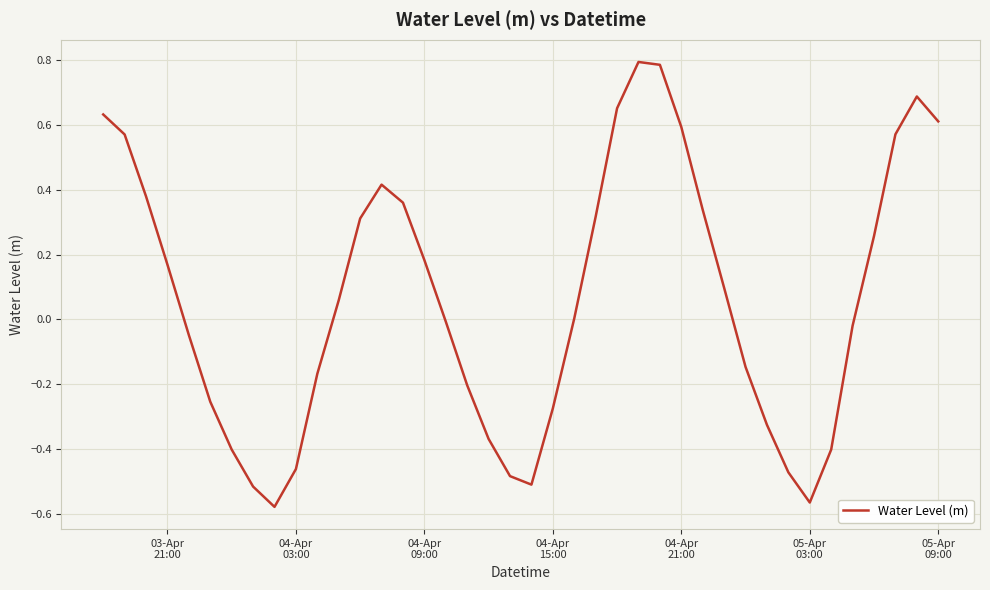

What is the maximum value shown in the chart?

0.8